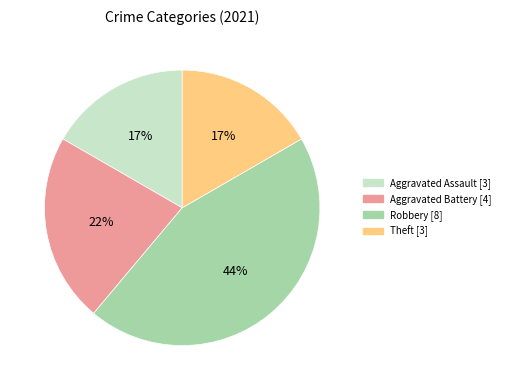

Does any single category account for the majority?

No